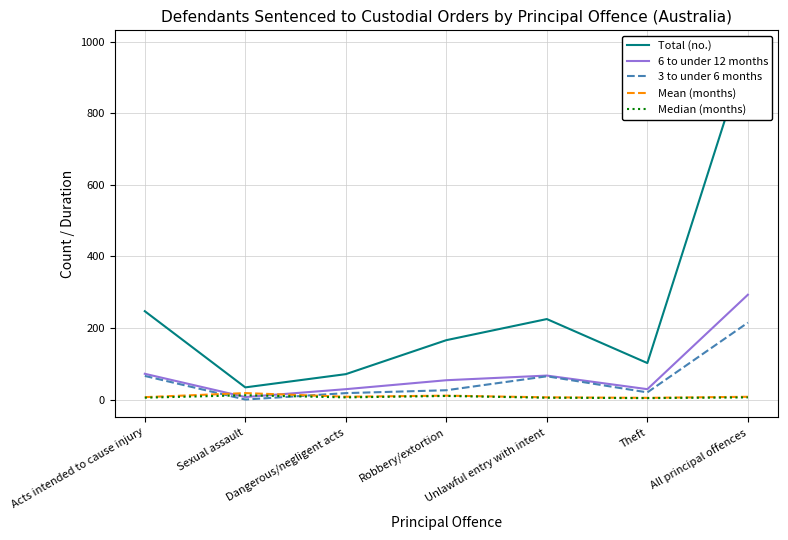

How many data points does each series have?

7